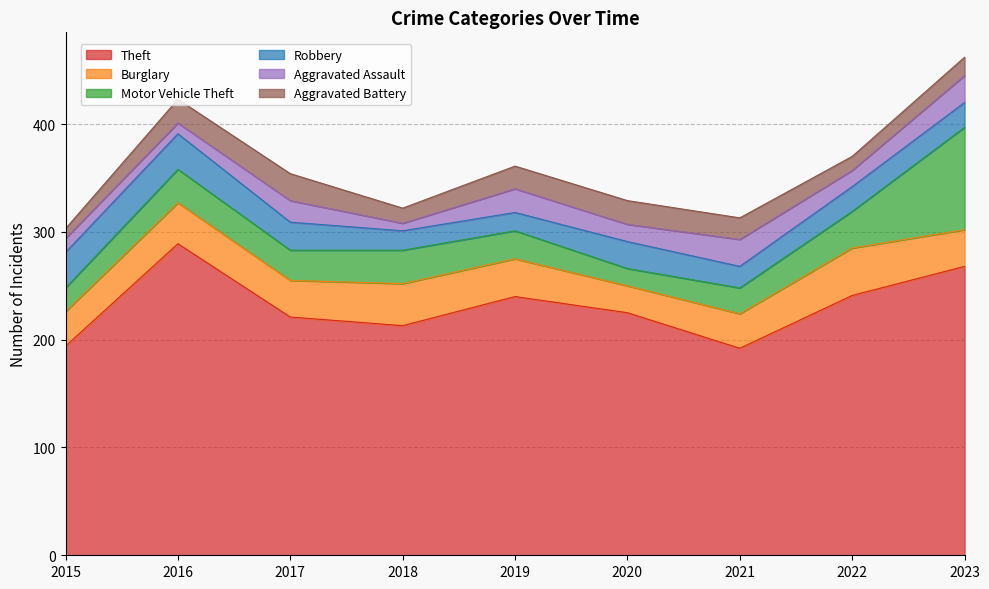

Reading left to right, transcribe all the data shown in this chart.

Theft: 2015=194	2016=289	2017=221	2018=213	2019=240	2020=225	2021=192	2022=241	2023=268
Burglary: 2015=32	2016=38	2017=34	2018=39	2019=35	2020=25	2021=32	2022=44	2023=34
Motor Vehicle Theft: 2015=22	2016=31	2017=28	2018=31	2019=26	2020=16	2021=24	2022=34	2023=95
Robbery: 2015=33	2016=33	2017=26	2018=18	2019=17	2020=25	2021=20	2022=23	2023=23
Aggravated Assault: 2015=13	2016=10	2017=20	2018=7	2019=22	2020=16	2021=25	2022=15	2023=25
Aggravated Battery: 2015=9	2016=22	2017=25	2018=14	2019=21	2020=22	2021=20	2022=13	2023=17